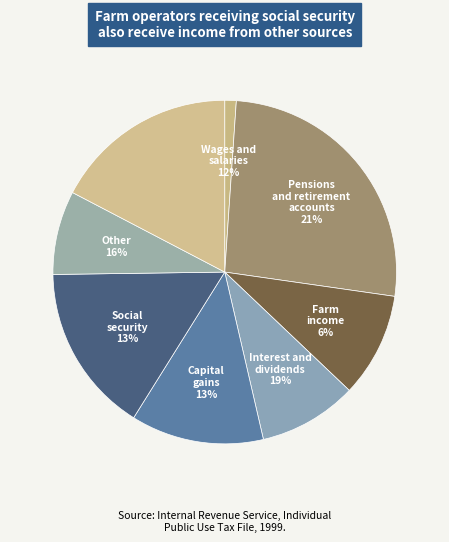

How many slices are in this pie chart?

8